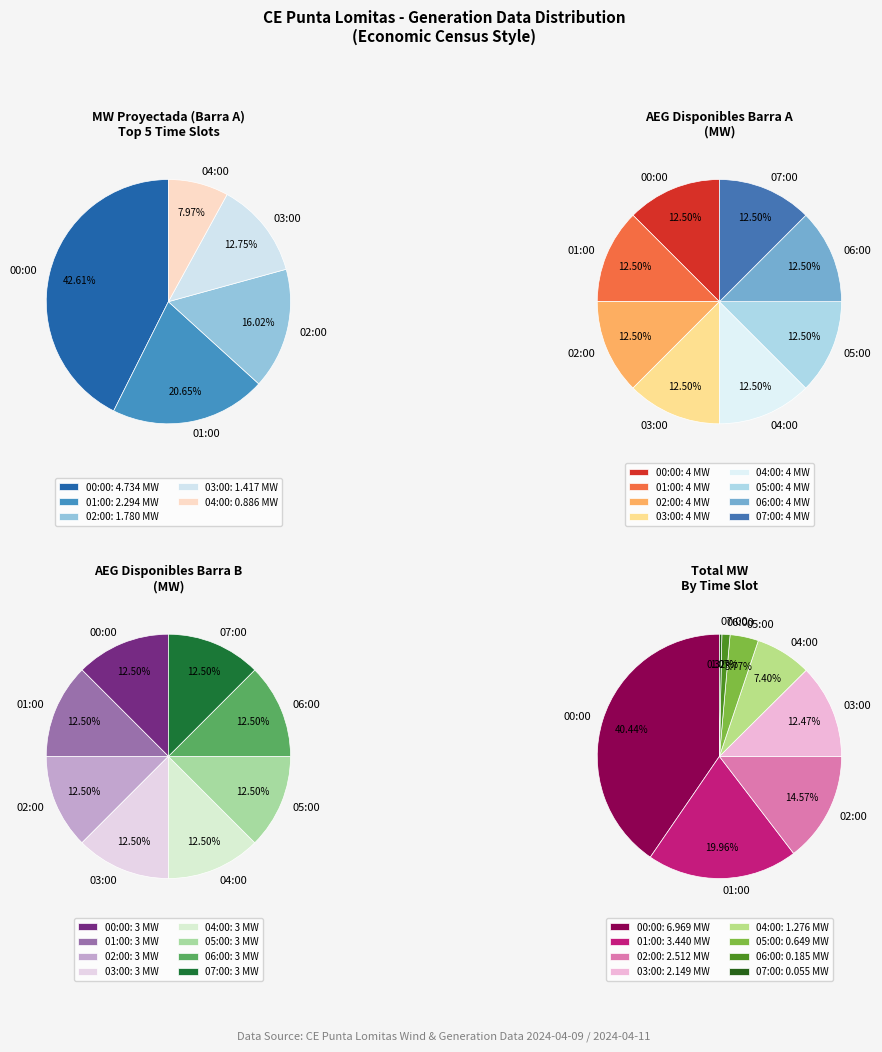

Does any single category account for the majority?

No